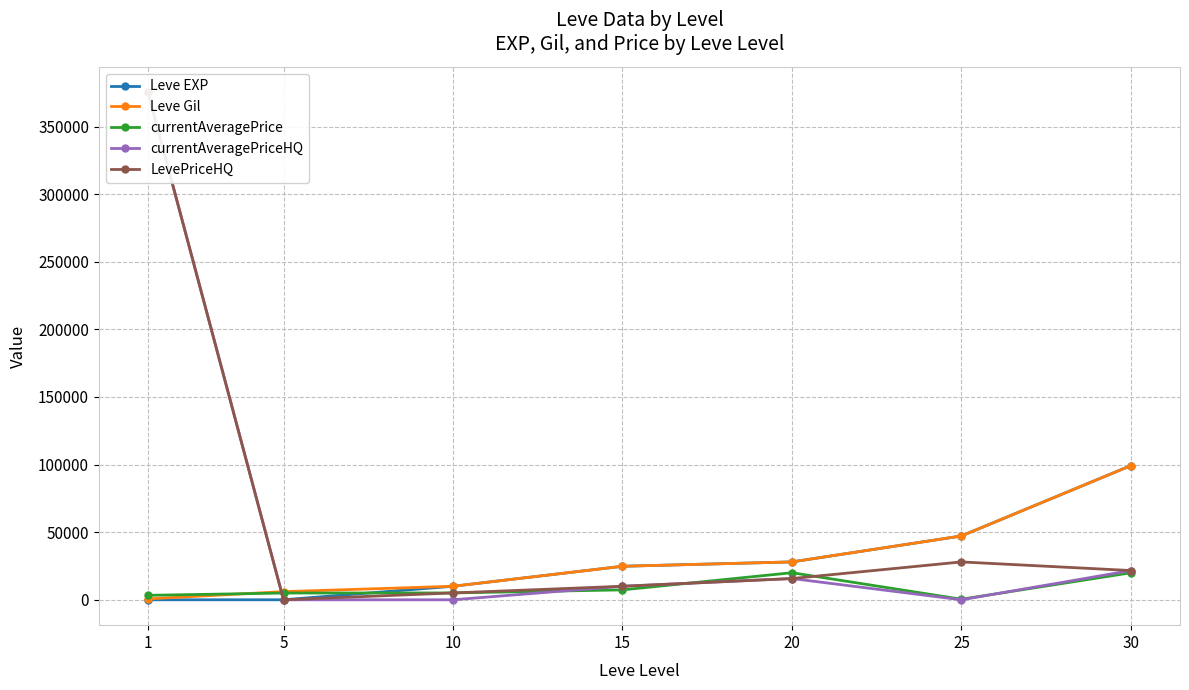

The Leve EXP series shows 6.0 at 5. True or false?

True